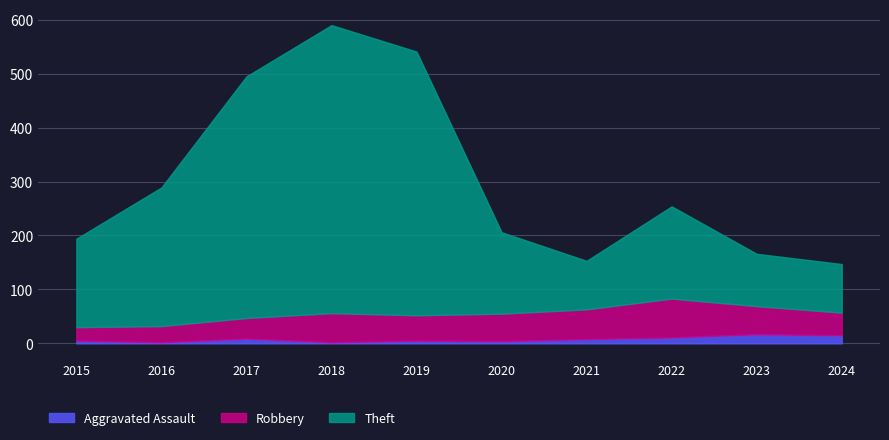

At which category is the sum across all series the highest?

2018